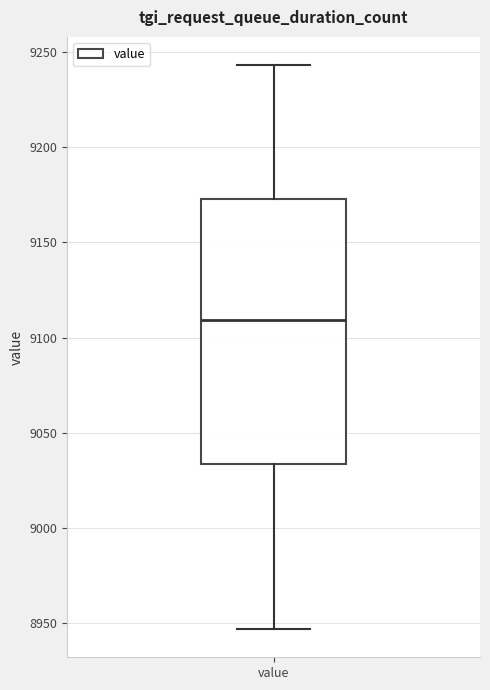

Read this box plot against the y-axis: the position of the median line, the range covered by the box, and the ends of both whiskers. The values are not printed on the chart, so give them approximately, as read against the axis.

median 9110, box 9035 to 9175, whiskers 8945 to 9245